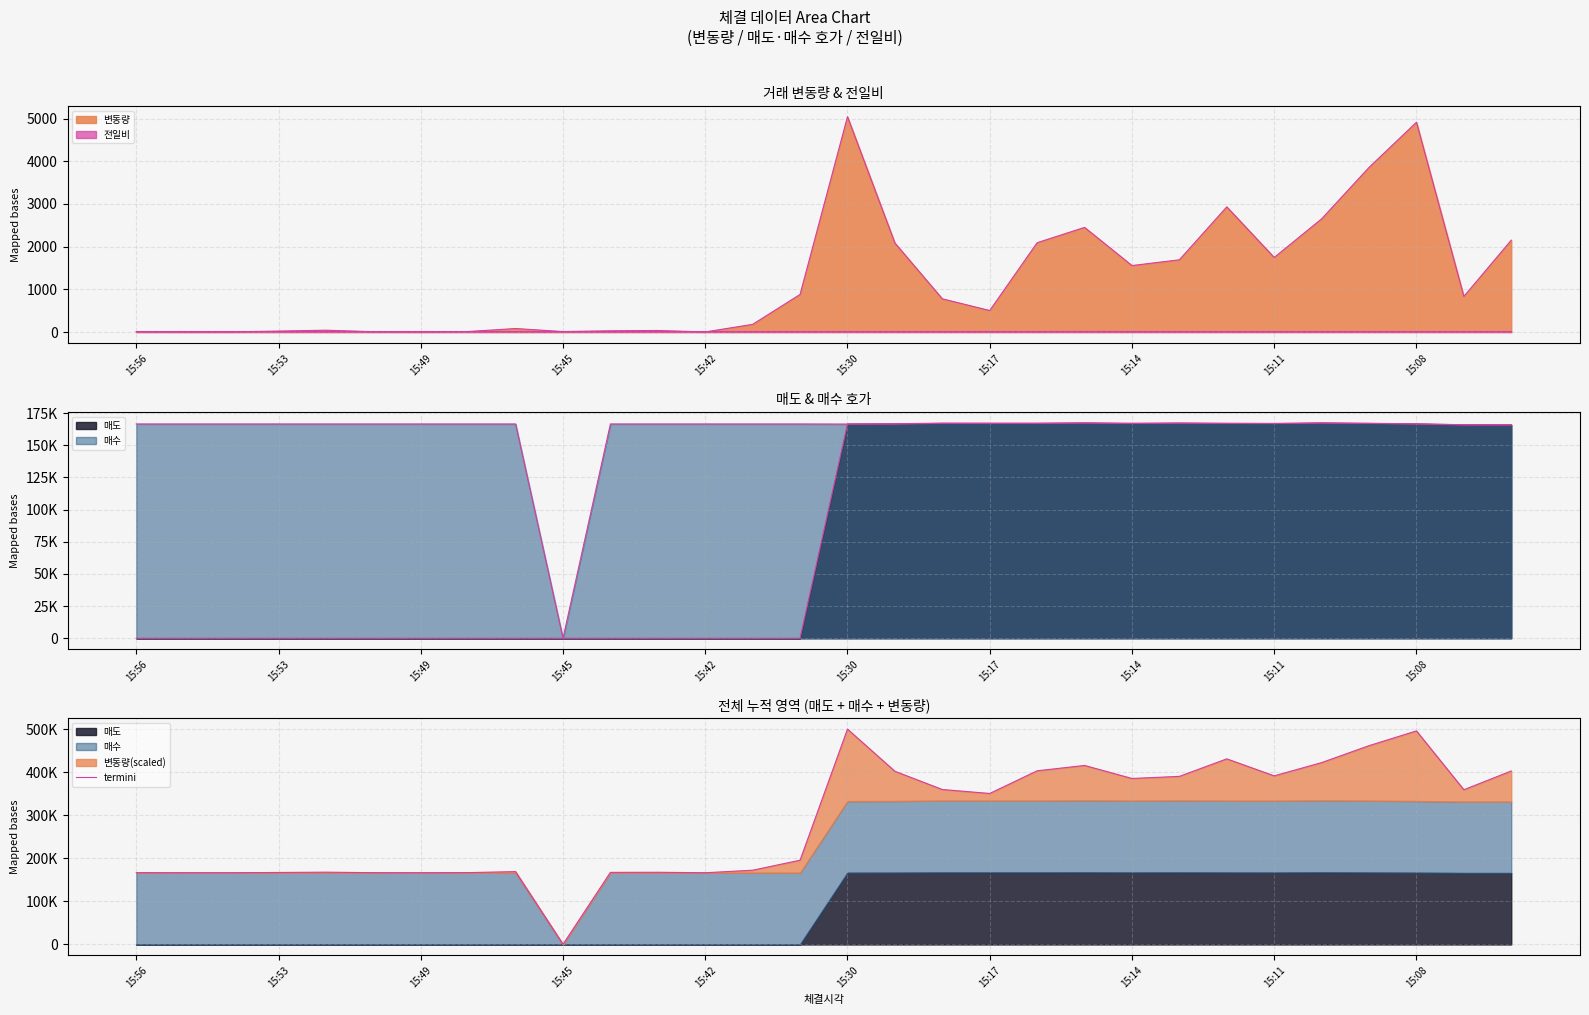

At which category does the data reach its first local valley?

15:49